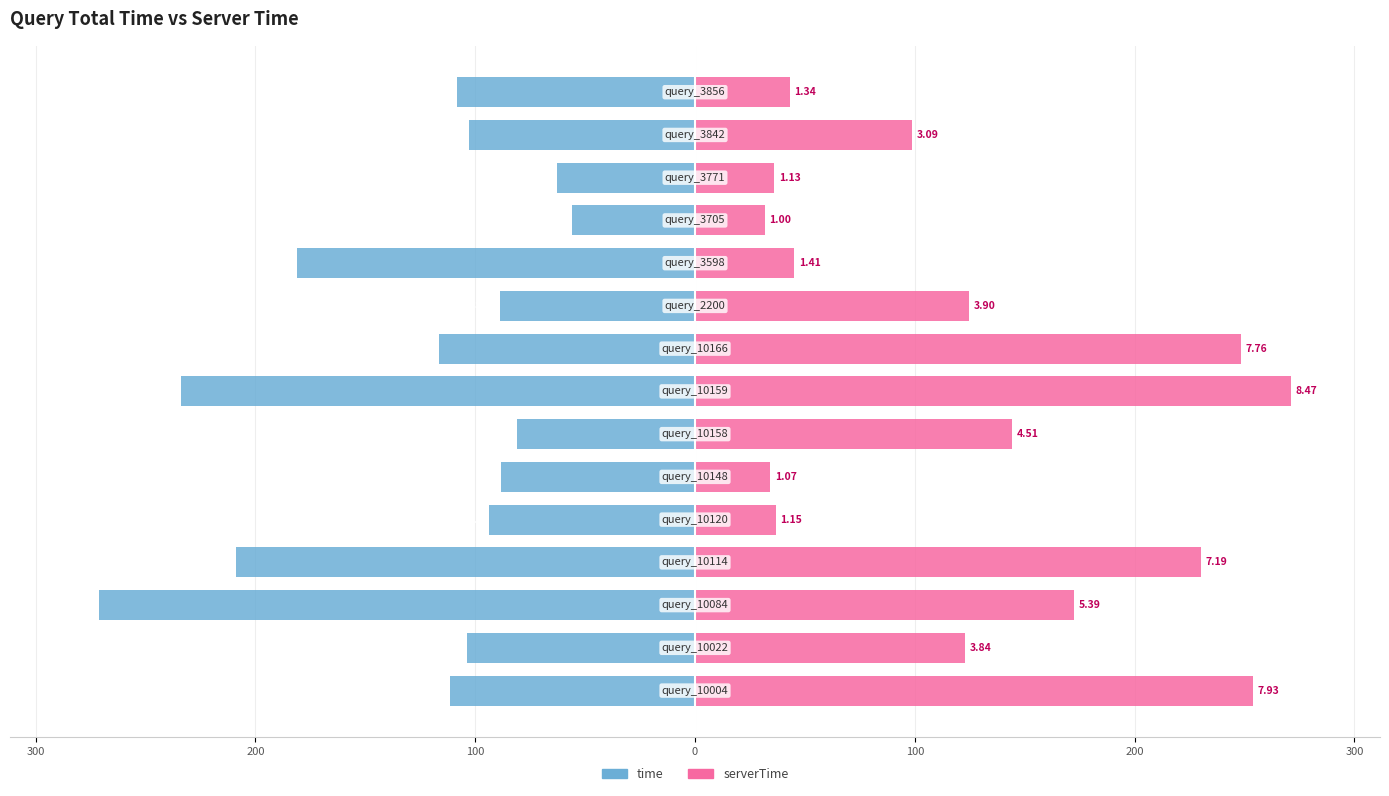

What are all the series names shown in the legend?

time, serverTime